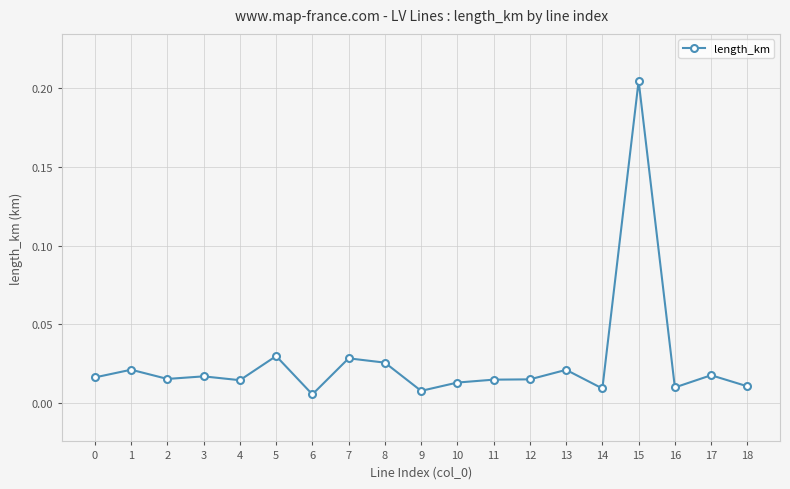

True or false: the data has more than 1 interior local peaks.

True